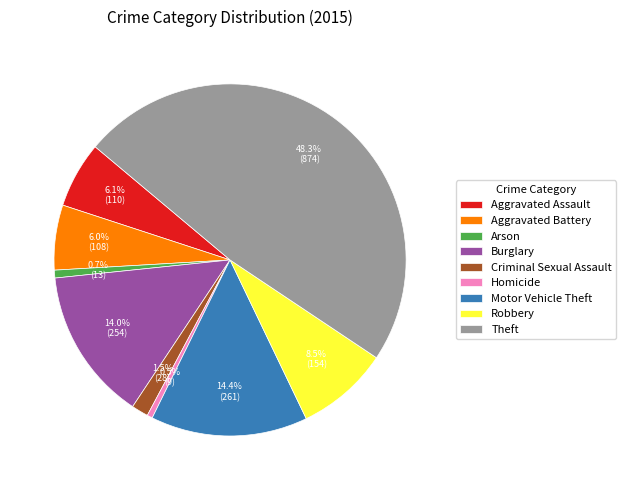

To the nearest percent, what is the difference between the largest and smallest slice percentages?

48%